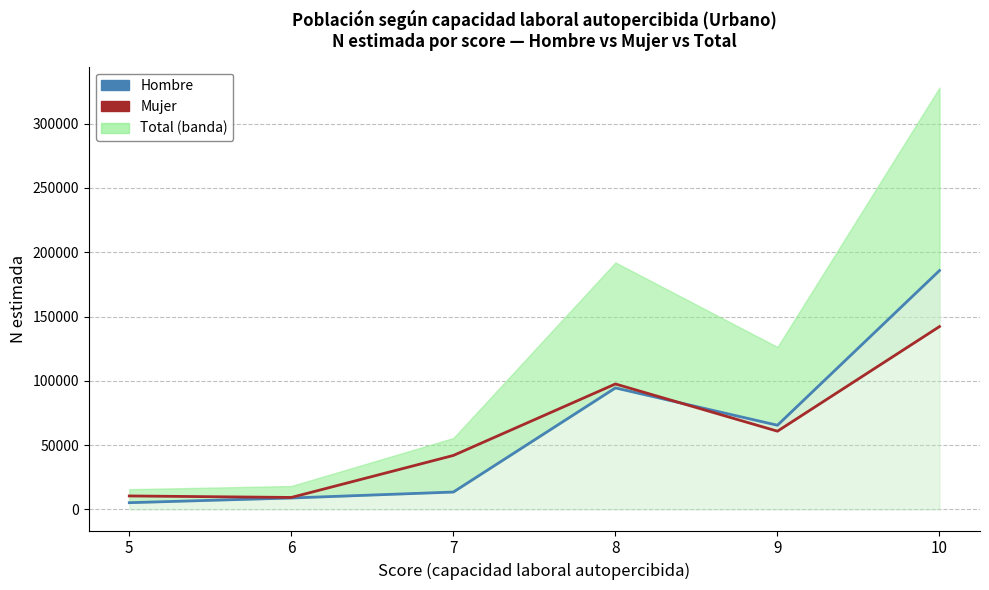

True or false: Hombre (N estimada) line has a value of 8883 at 6.

True